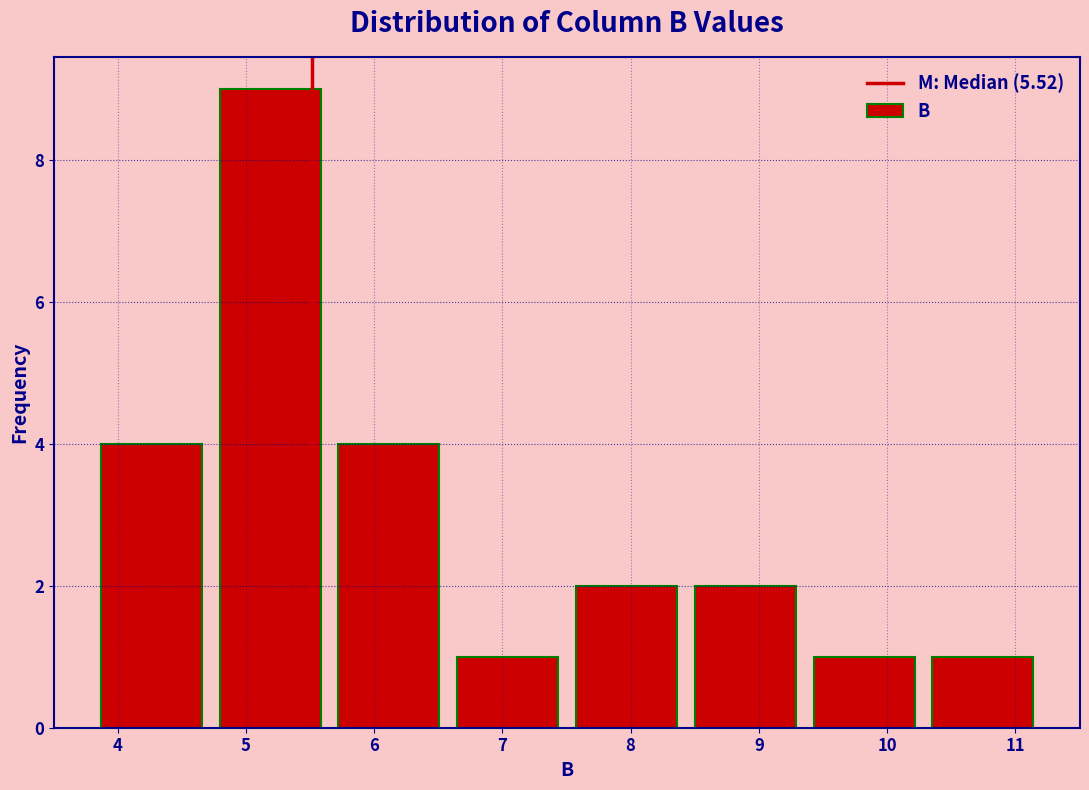

Reading left to right, list every bar in this chart as the range it spans on the x-axis followed by its height. Neither the bar edges nor the heights are printed on the chart, so give them approximately, as read against the axes.

3.8 to 4.7: 4
4.7 to 5.7: 9
5.7 to 6.6: 4
6.6 to 7.5: 1
7.5 to 8.4: 2
8.4 to 9.4: 2
9.4 to 10.3: 1
10.3 to 11.2: 1